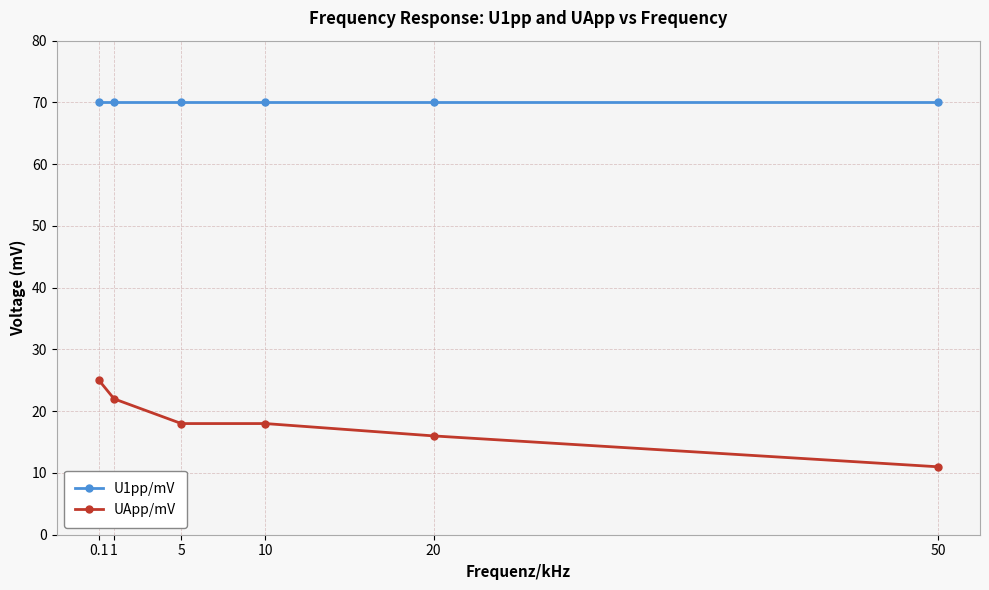

Rank the series by their maximum value, from lowest to highest.

UApp/mV, U1pp/mV